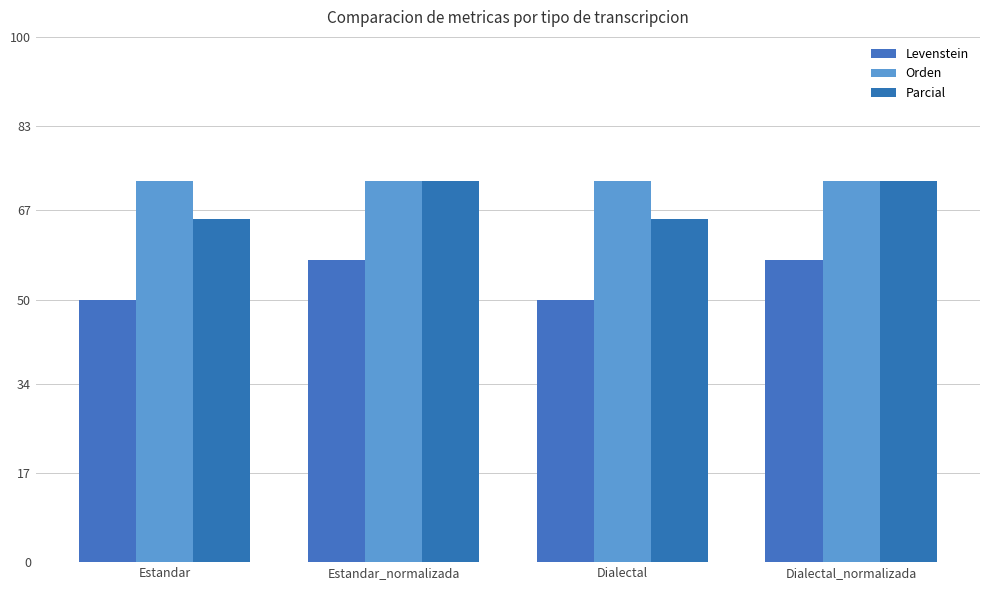

What is the value of the Levenstein bar at the 4th from the left?

57.6